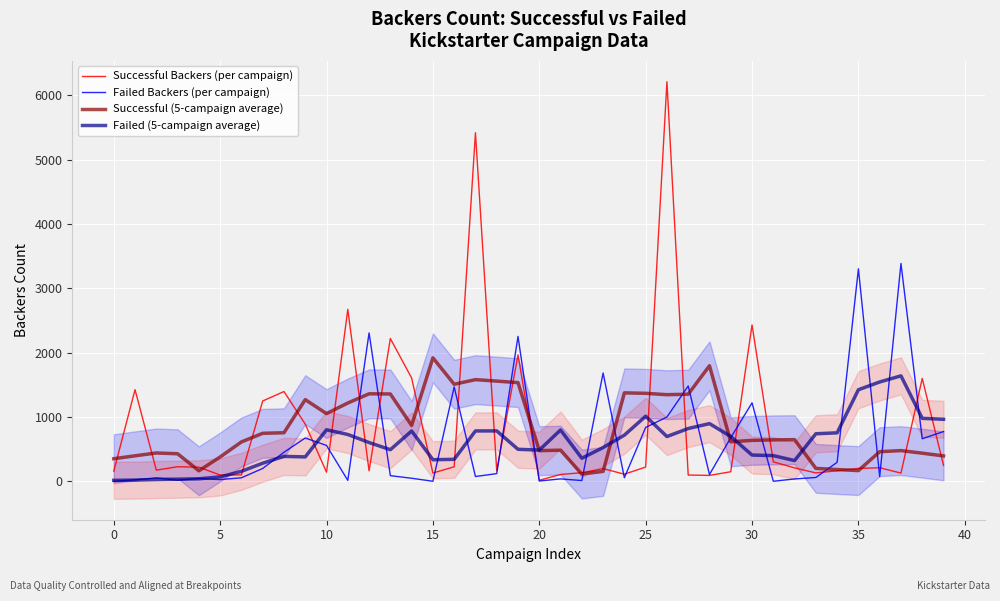

How many distinct data groups are displayed?

4